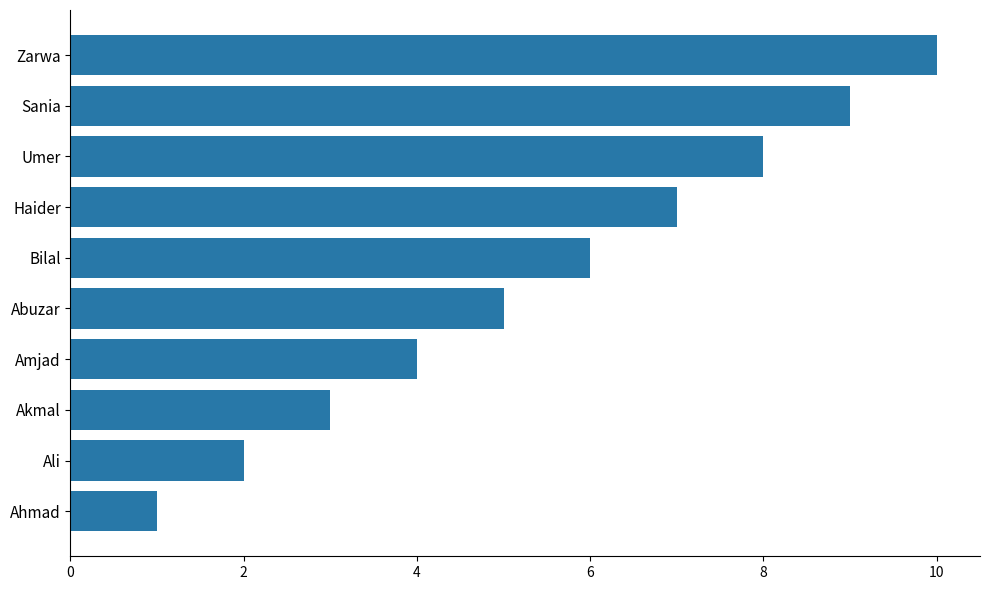

What is the average value?

6